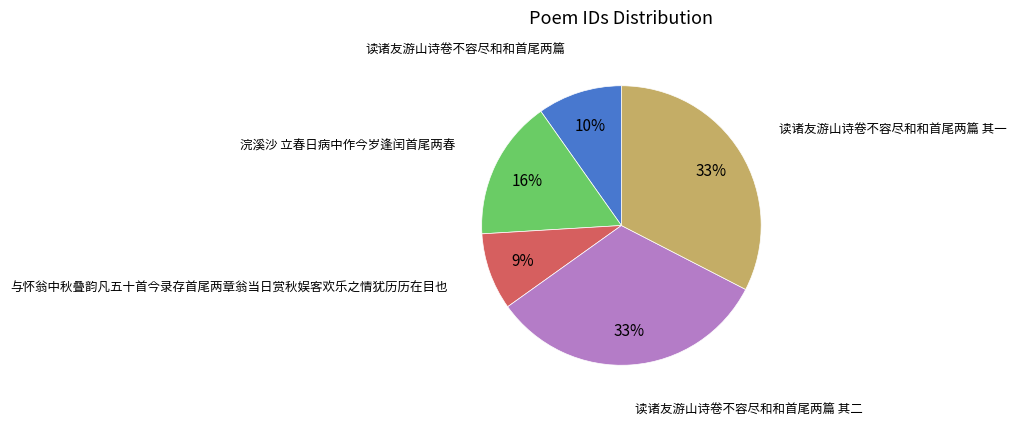

Does any single category account for the majority?

No